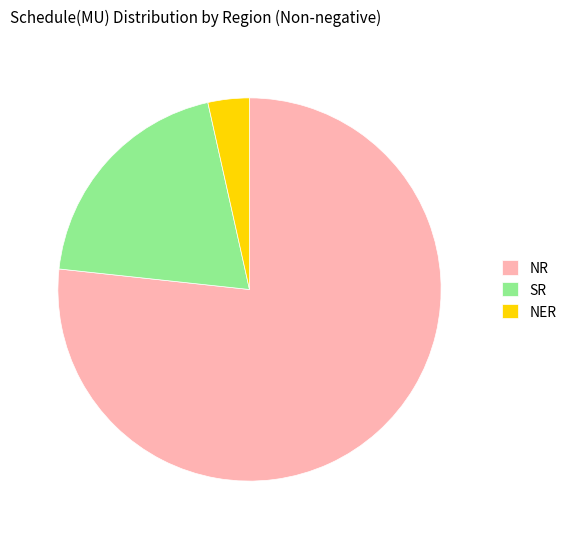

What is the majority slice?

NR